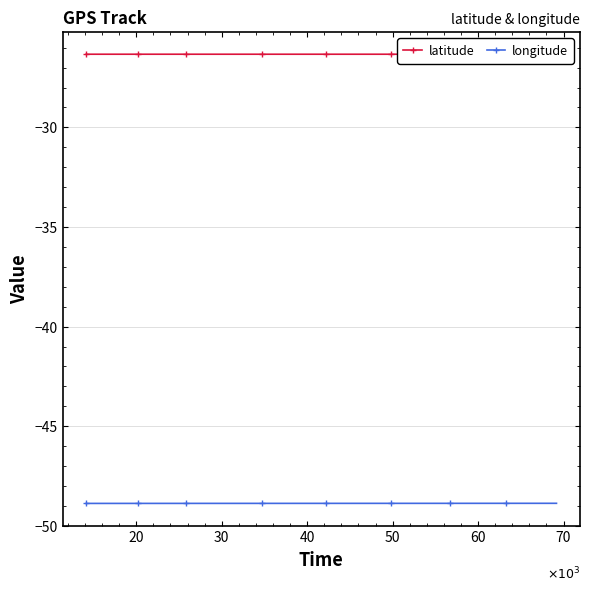

What is the value of the longitude point at the 28th from the left?

-48.9